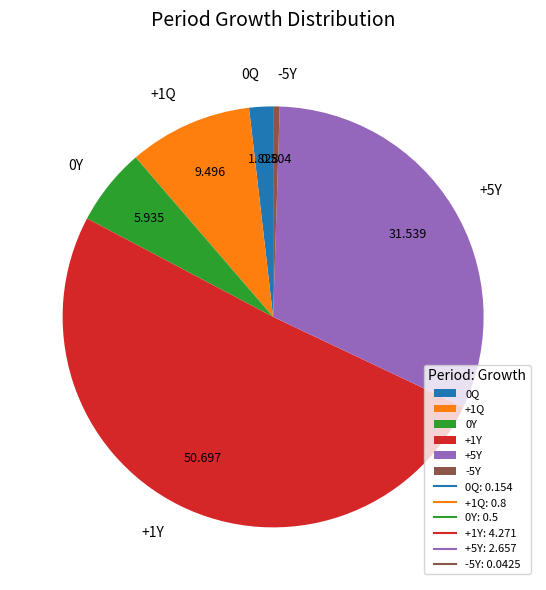

Does +1Q represent more than half of the total?

No